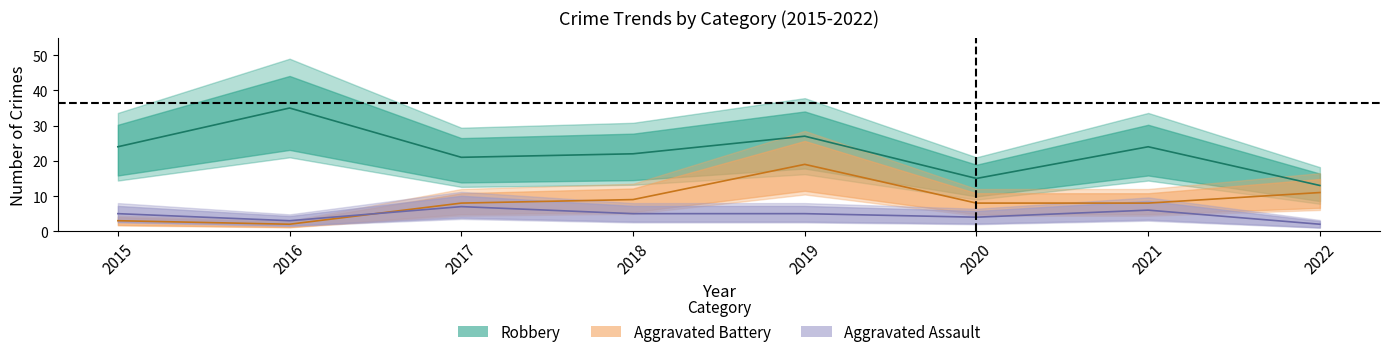

What is the average value of the Robbery series?

23